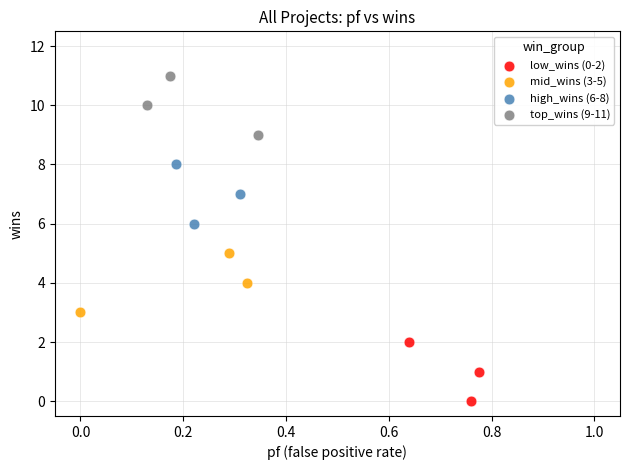

Which series contains the lowest Y value?

low_wins (0-2)